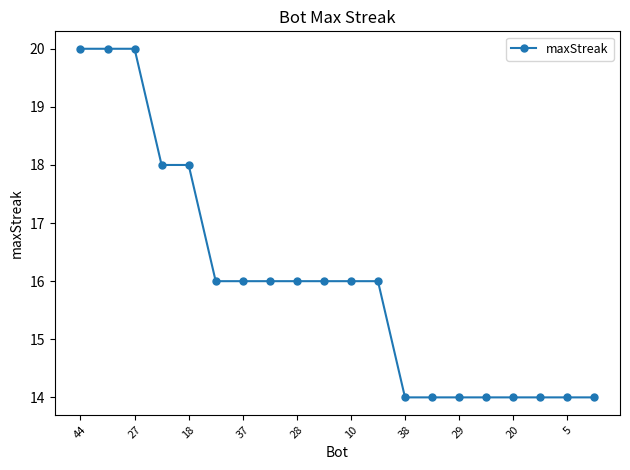

What is the sum of all values?

320